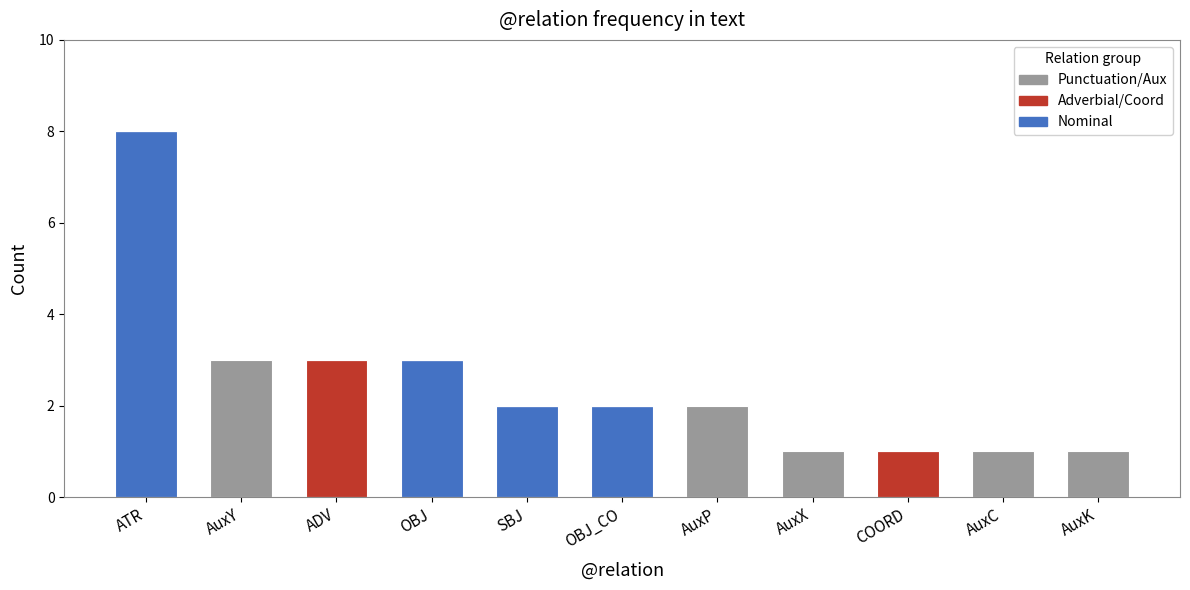

What are all the series names shown in the legend?

Punctuation/Aux, Adverbial/Coord, Nominal